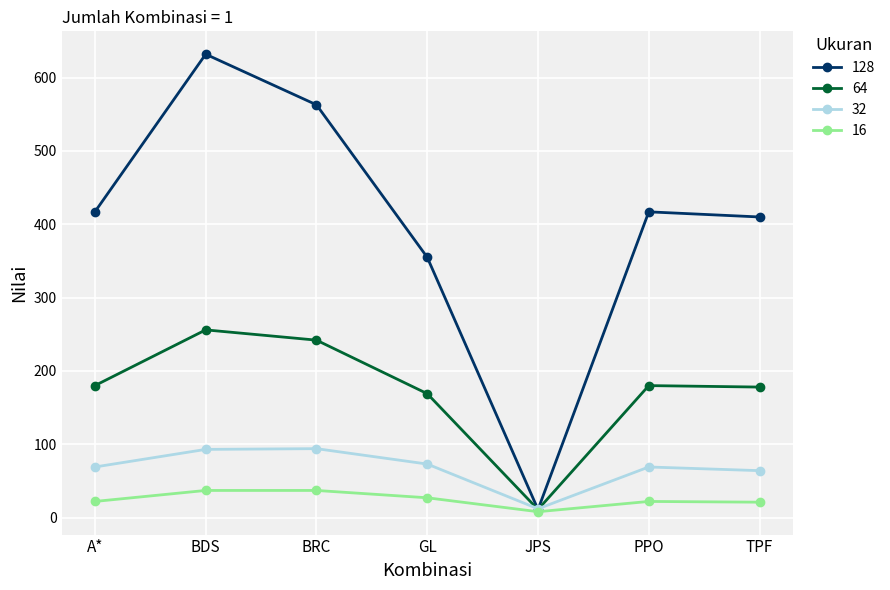

What is the label of the 7th point from the right?

A*